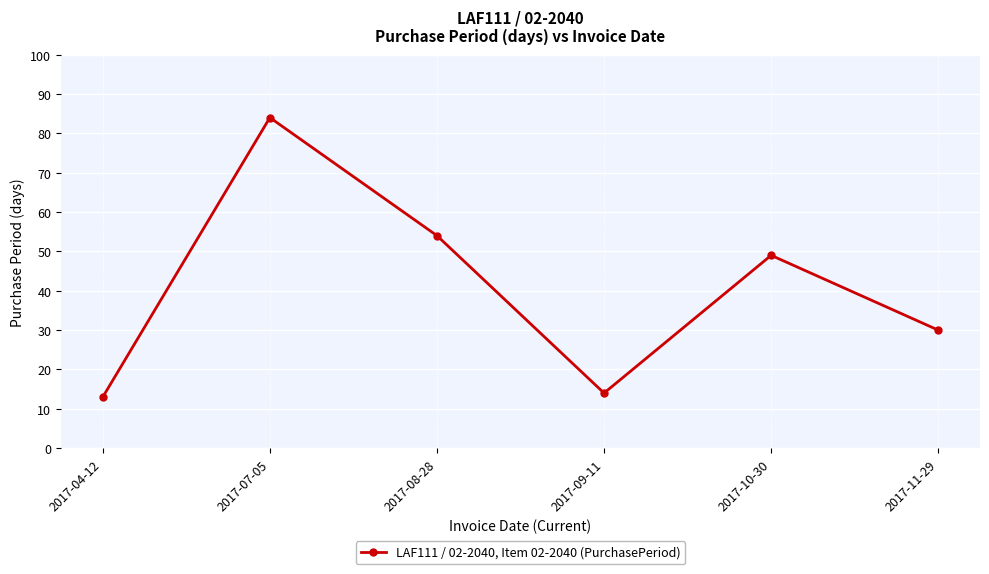

Which category has the highest value across all series?

2017-07-05